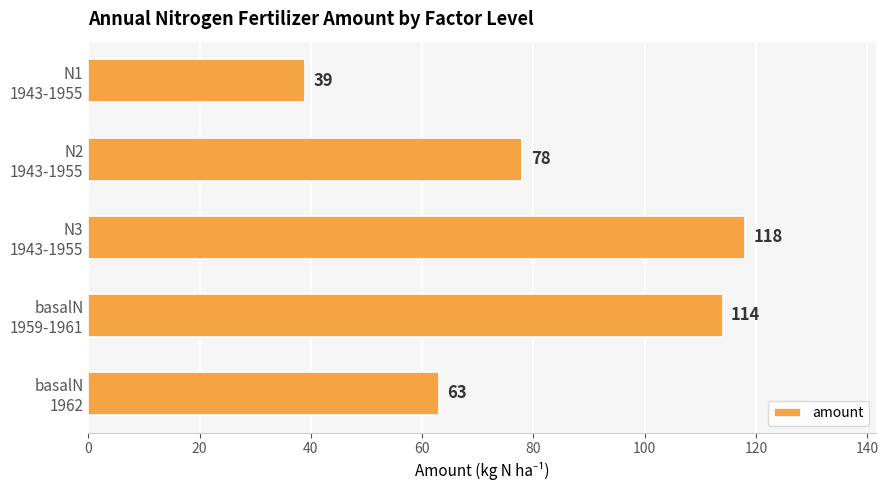

List the labels in order of value, smallest first.

N1
1943-1955, basalN
1962, N2
1943-1955, basalN
1959-1961, N3
1943-1955